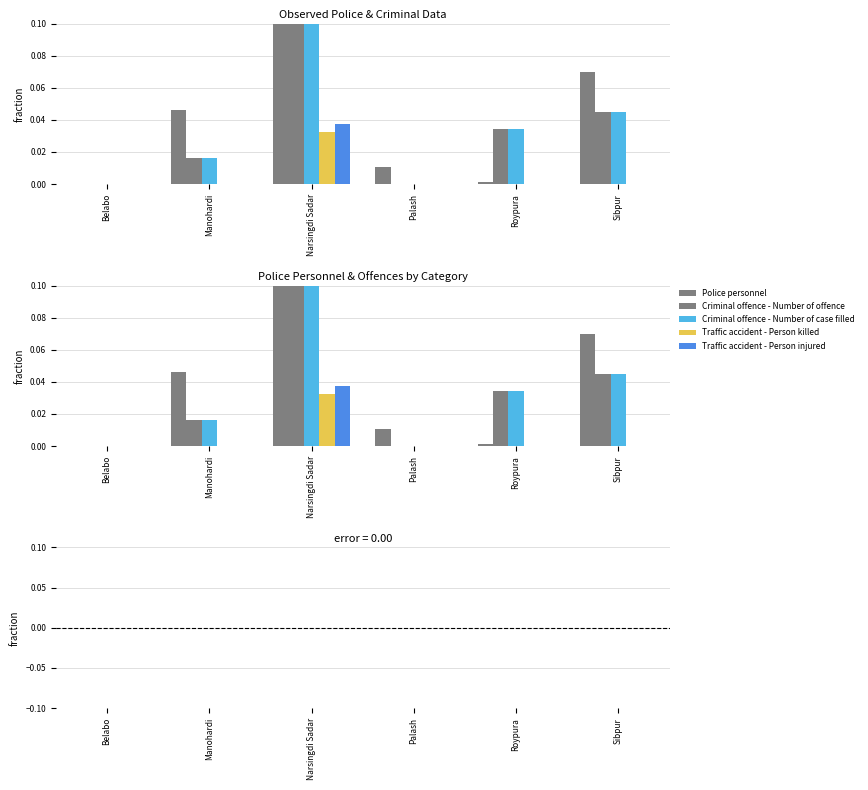

How many values in Criminal offence - Number of case filled are above zero?

4